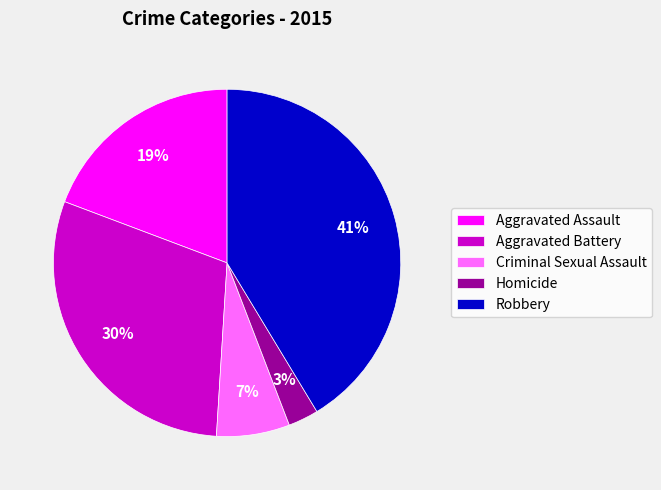

Rank the categories by value from highest to lowest.

Robbery, Aggravated Battery, Aggravated Assault, Criminal Sexual Assault, Homicide